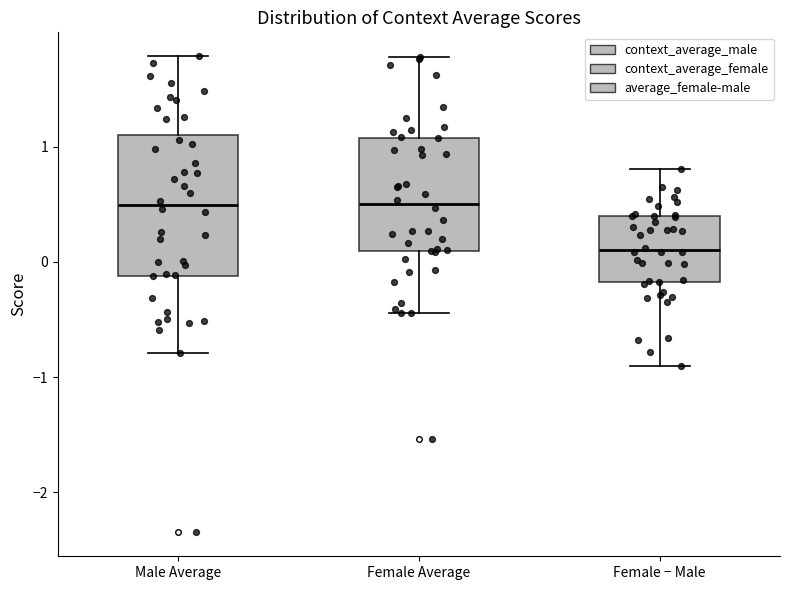

Reading left to right, read every box against the y-axis: the position of its median line, the range the box covers, and the ends of its whiskers. The values are not printed on the chart, so give them approximately, as read against the axis.

Male Average: median 0.5, box -0.1 to 1.1, whiskers -0.8 to 1.8
Female Average: median 0.5, box 0.1 to 1.1, whiskers -0.4 to 1.8
Female − Male: median 0.1, box -0.2 to 0.4, whiskers -0.9 to 0.8